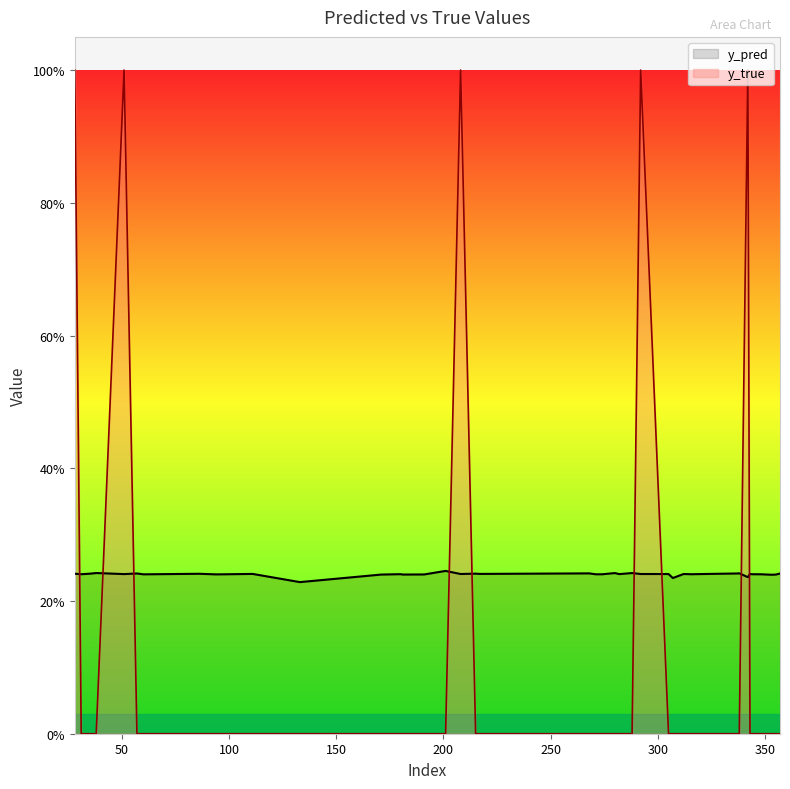

Reading right to left, what are all the values shown in this chart?

y_pred: 357=0.2	355=0.2	353=0.2	348=0.2	344=0.2	343=0.2	342=0.2	338=0.2	337=0.2	317=0.2	316=0.2	312=0.2	307=0.2	305=0.2	292=0.2	288=0.2	282=0.2	280=0.2	274=0.2	271=0.2	268=0.2	217=0.2	215=0.2	208=0.2	201=0.2	191=0.2	181=0.2	180=0.2	171=0.2	133=0.2	111=0.2	94=0.2	86=0.2	60=0.2	57=0.2	51=0.2	38=0.2	35=0.2	31=0.2	28=0.2
y_true: 357=0.0	355=0.0	353=0.0	348=0.0	344=0.0	343=0.0	342=1.0	338=0.0	337=0.0	317=0.0	316=0.0	312=0.0	307=0.0	305=0.0	292=1.0	288=0.0	282=0.0	280=0.0	274=0.0	271=0.0	268=0.0	217=0.0	215=0.0	208=1.0	201=0.0	191=0.0	181=0.0	180=0.0	171=0.0	133=0.0	111=0.0	94=0.0	86=0.0	60=0.0	57=0.0	51=1.0	38=0.0	35=0.0	31=0.0	28=1.0